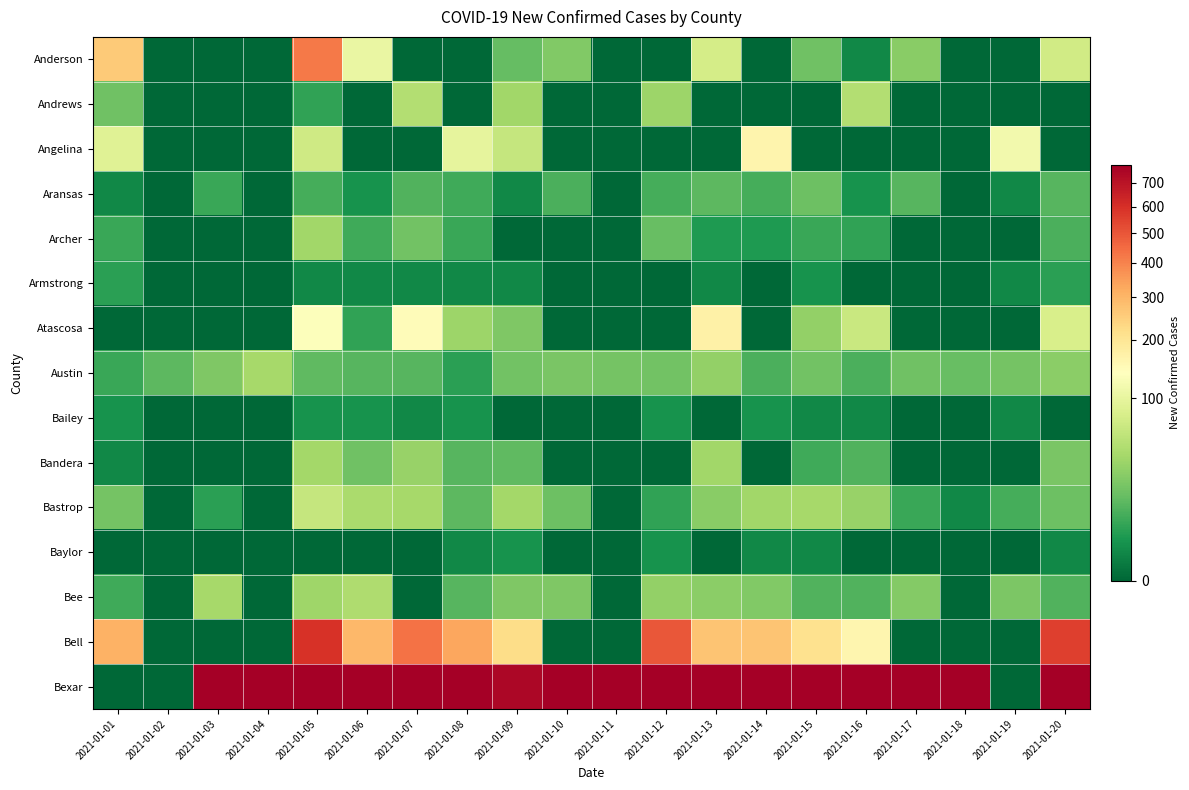

How many data points does each series have?

20